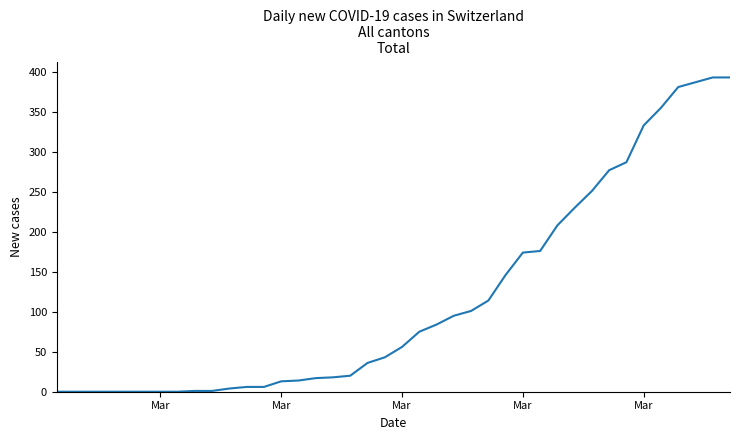

How many values are below 56?

20